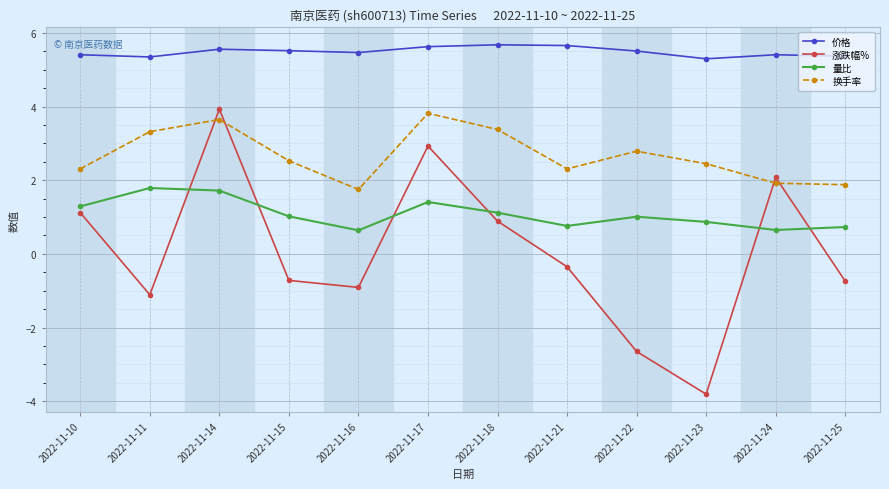

What are all the series names shown in the legend?

价格, 涨跌幅%, 量比, 换手率